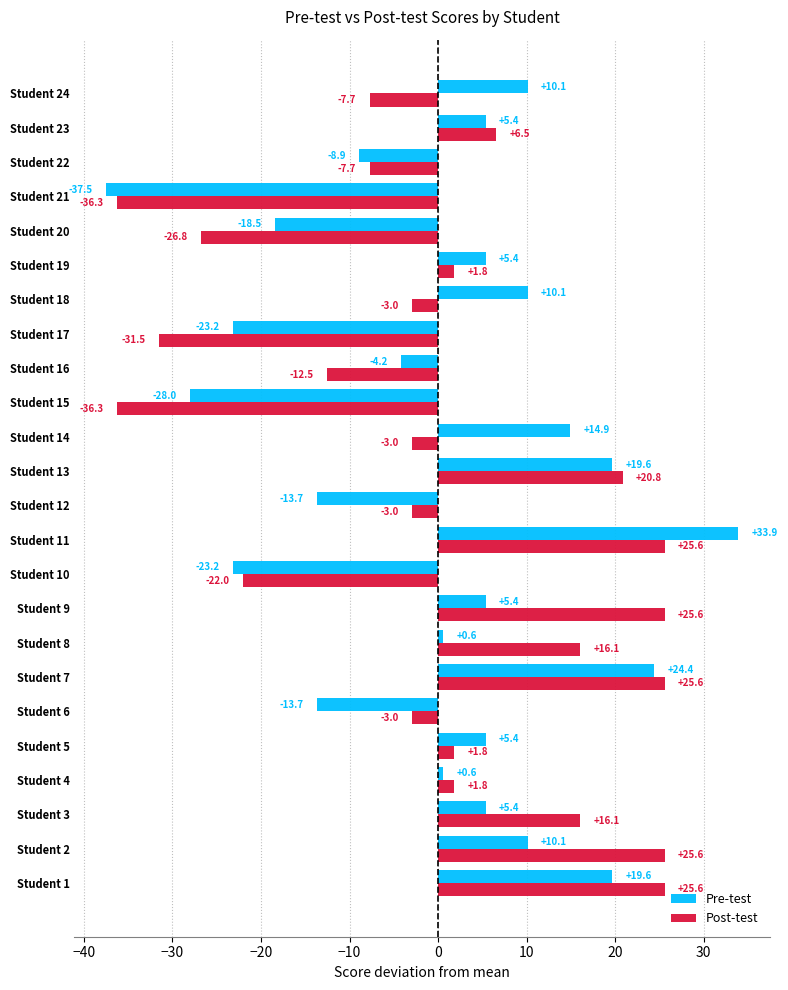

Is the value of Pre-test at Student 17 greater than the value of Post-test at Student 8?

No